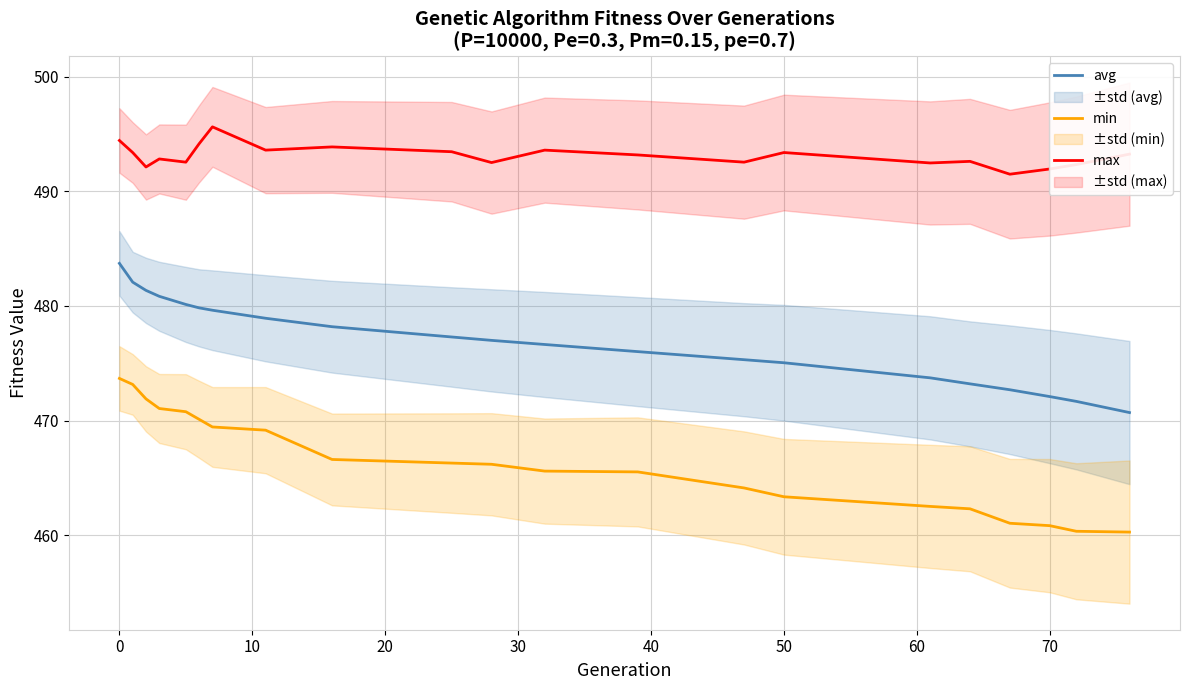

What is the maximum value for min?

473.7